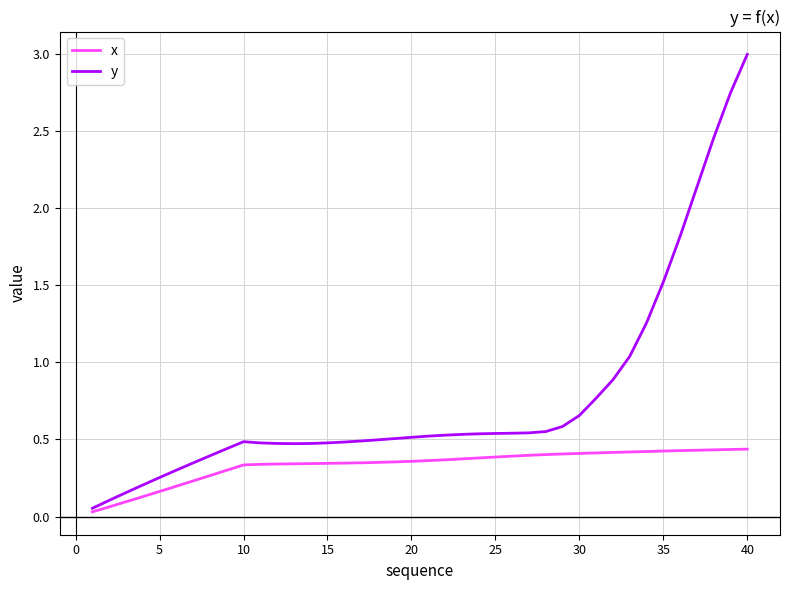

What is the maximum value for y?

3.0